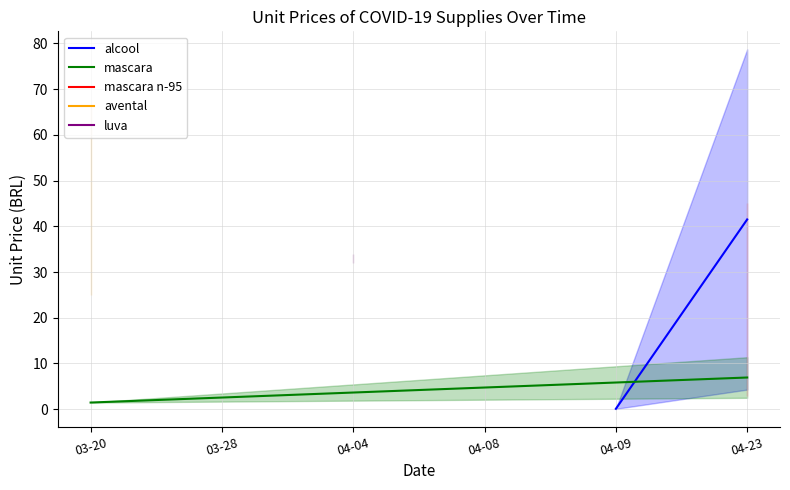

Rank the series by their average value, from lowest to highest.

mascara, alcool